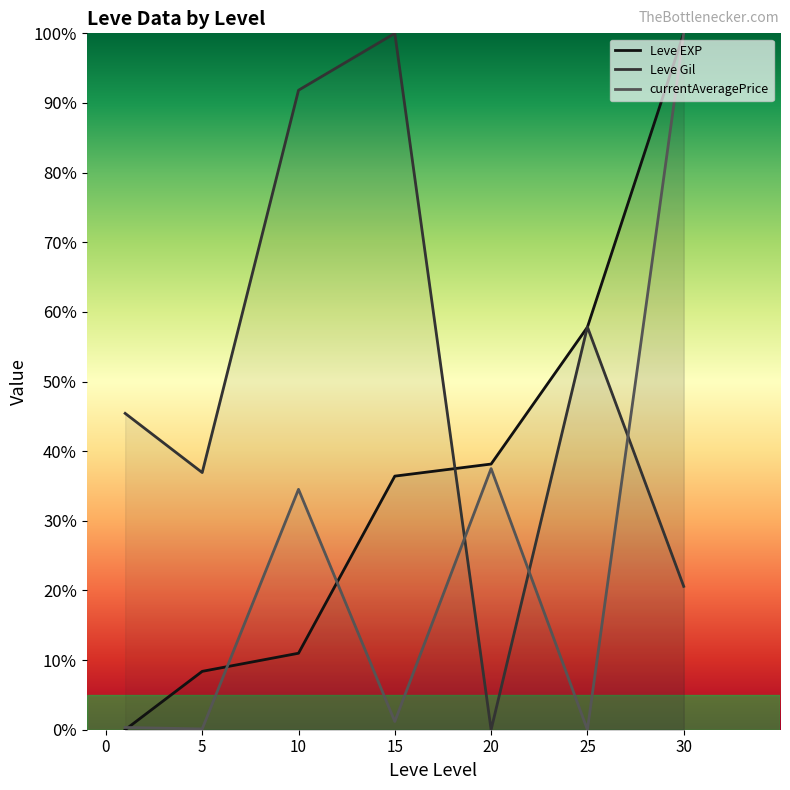

How many lines are shown in the chart?

3